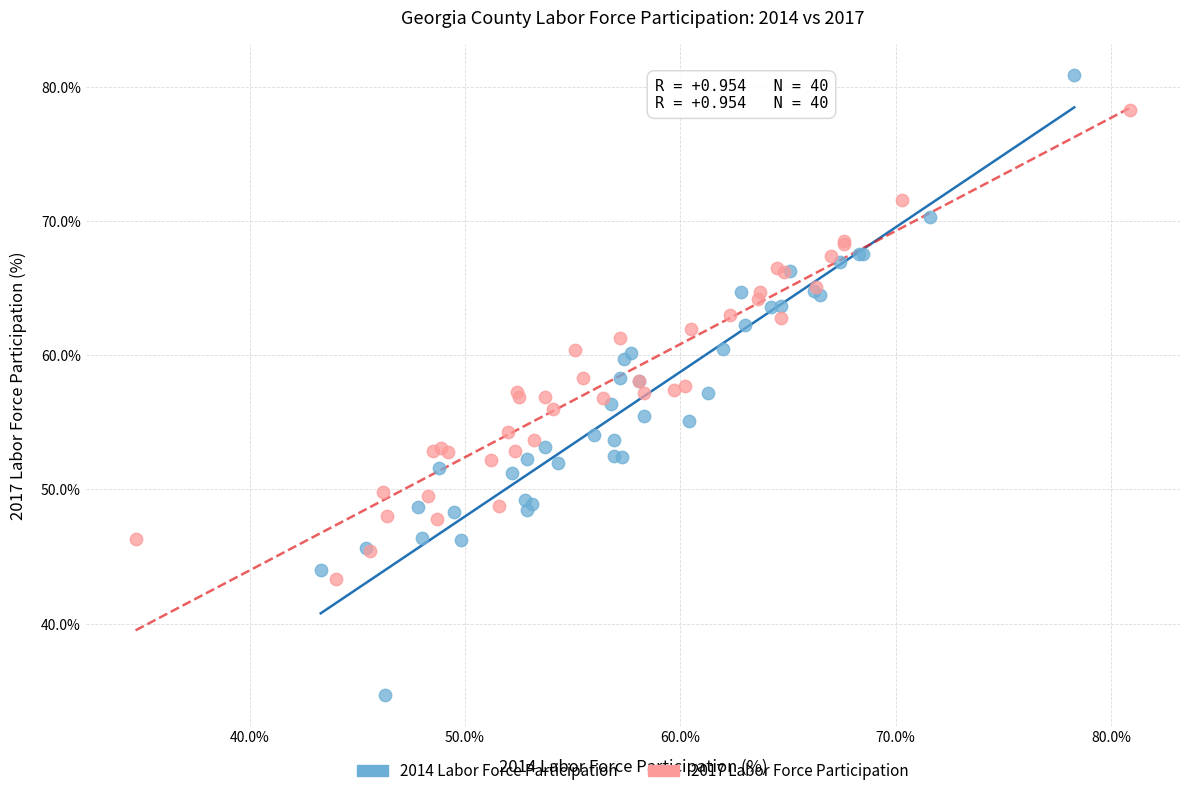

Which series contains the lowest Y value?

2014 Labor Force Participation